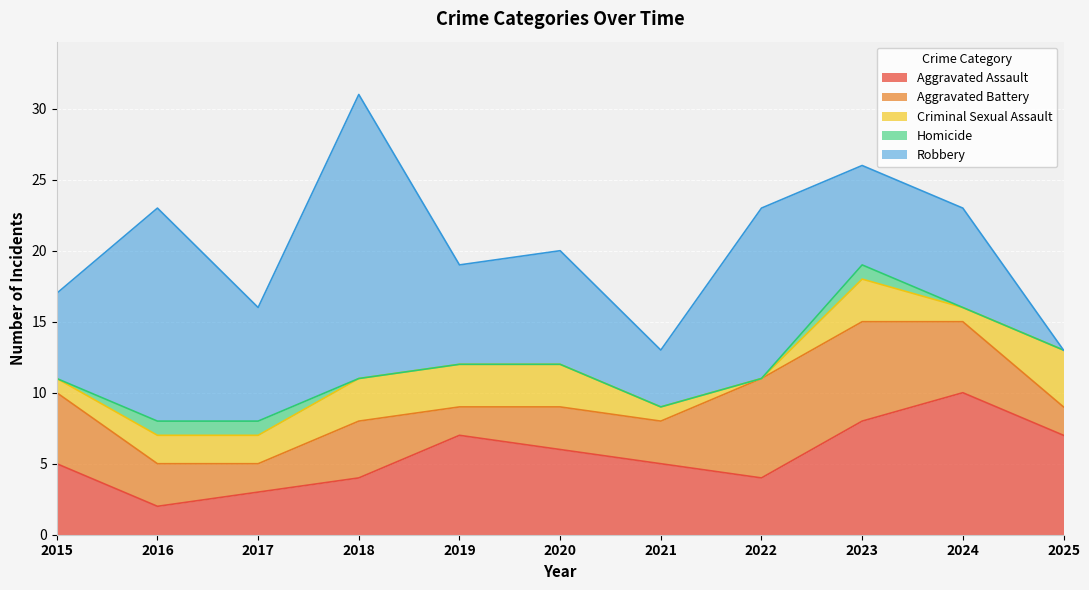

True or false: Homicide and Criminal Sexual Assault cross at least once.

False